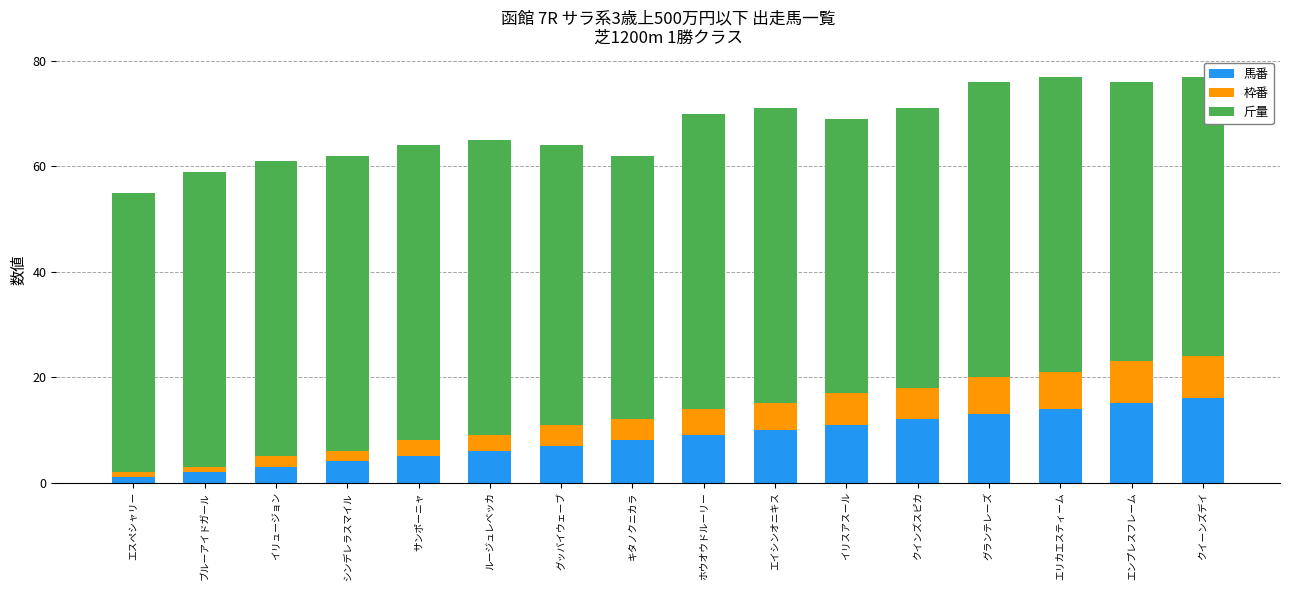

The 馬番 series shows 10 at エイシンオニキス. True or false?

True